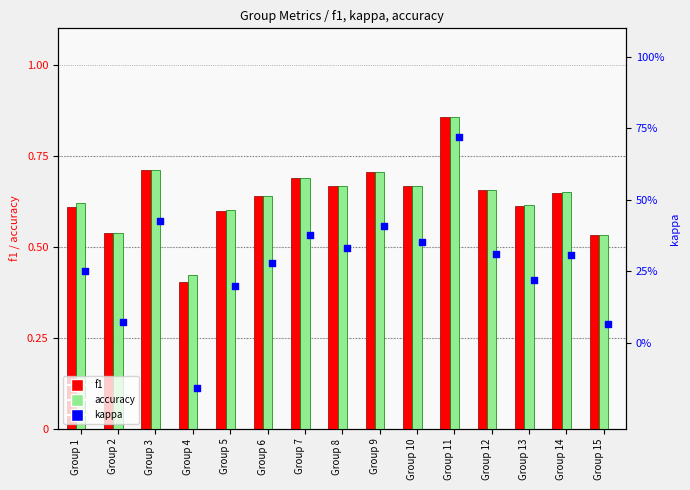

Which series has the largest Y range (max minus min)?

kappa